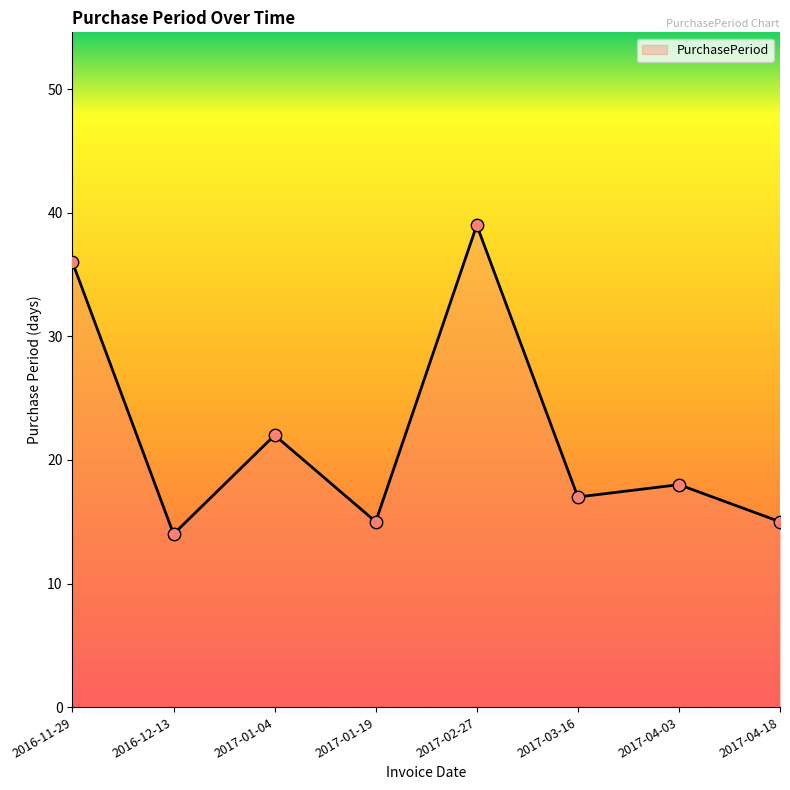

Which has a higher value, 2017-03-16 or 2017-01-19?

2017-03-16